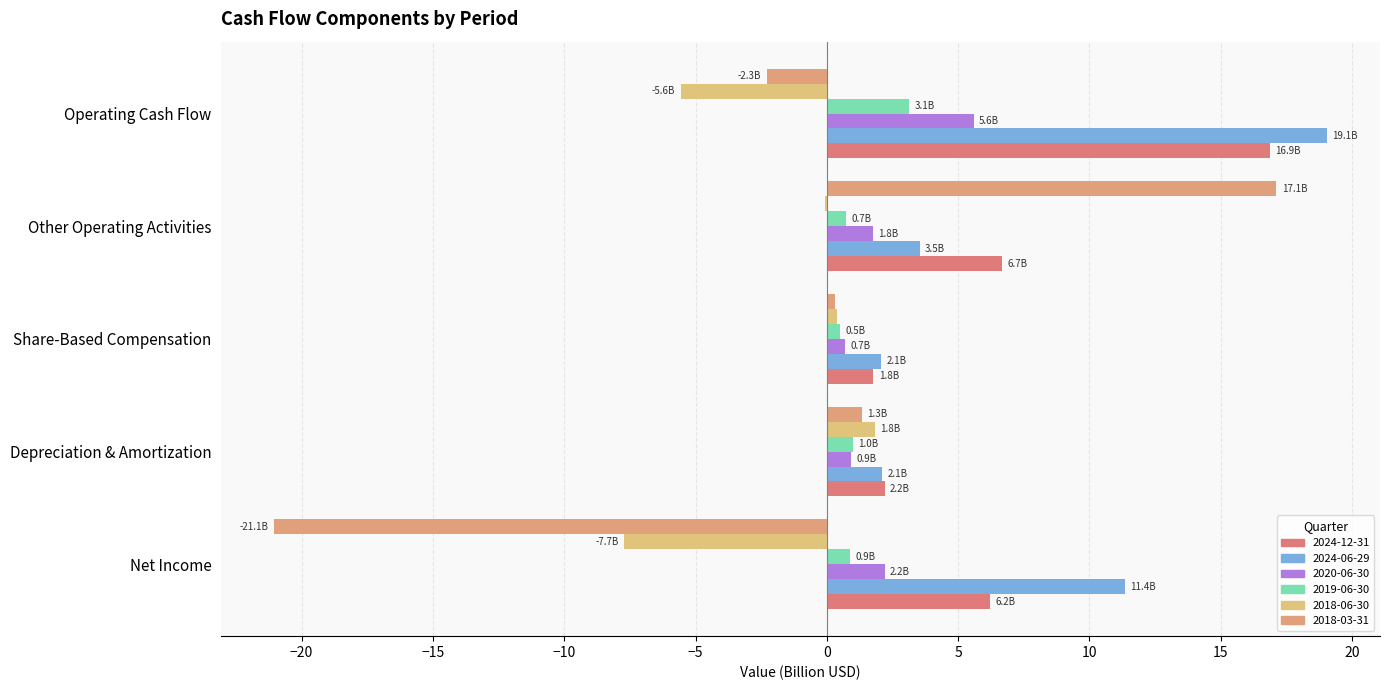

At which category is the sum across all series the highest?

Operating Cash Flow